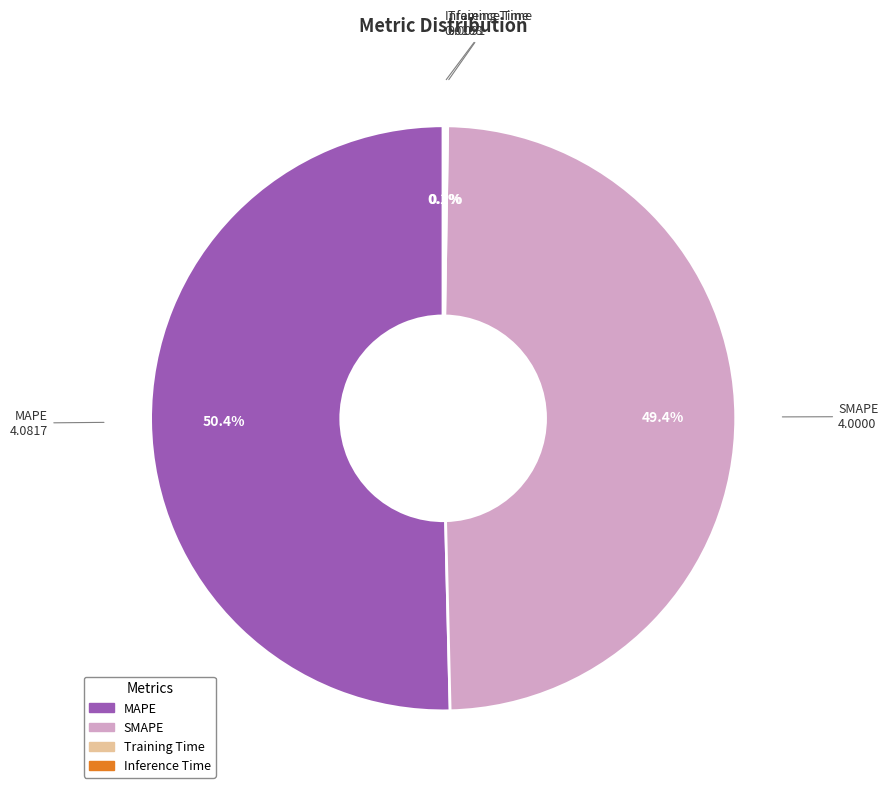

Between MAPE and SMAPE, which is larger?

MAPE